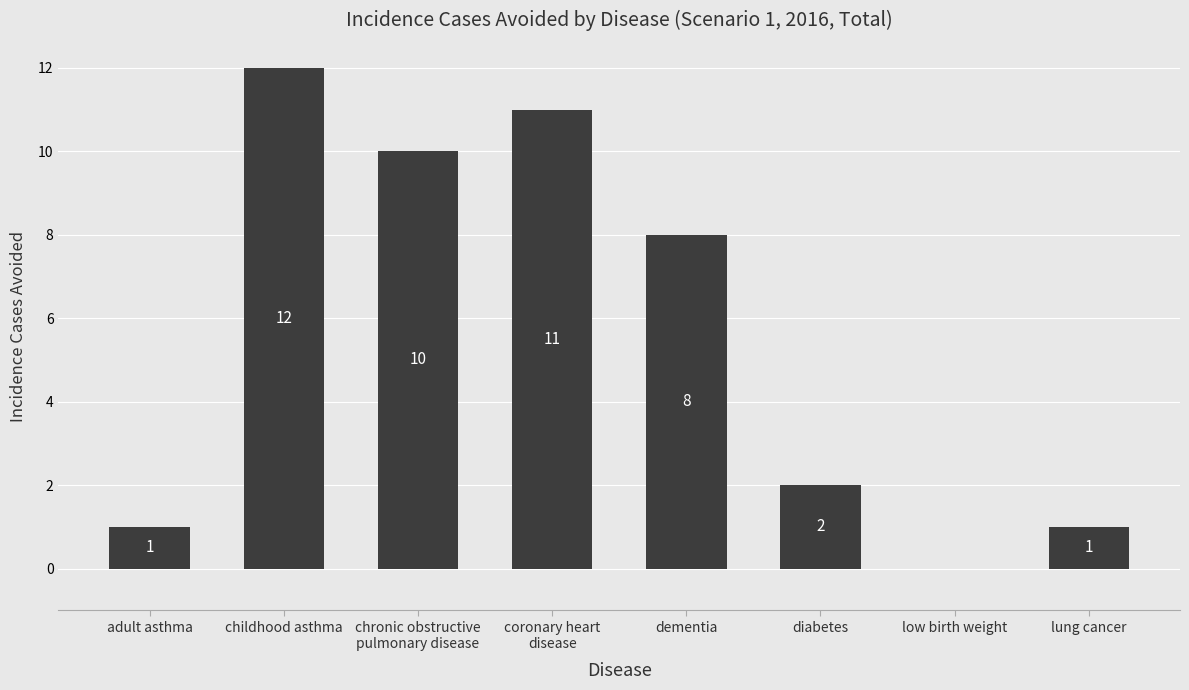

The value at adult asthma is 1. True or false?

True